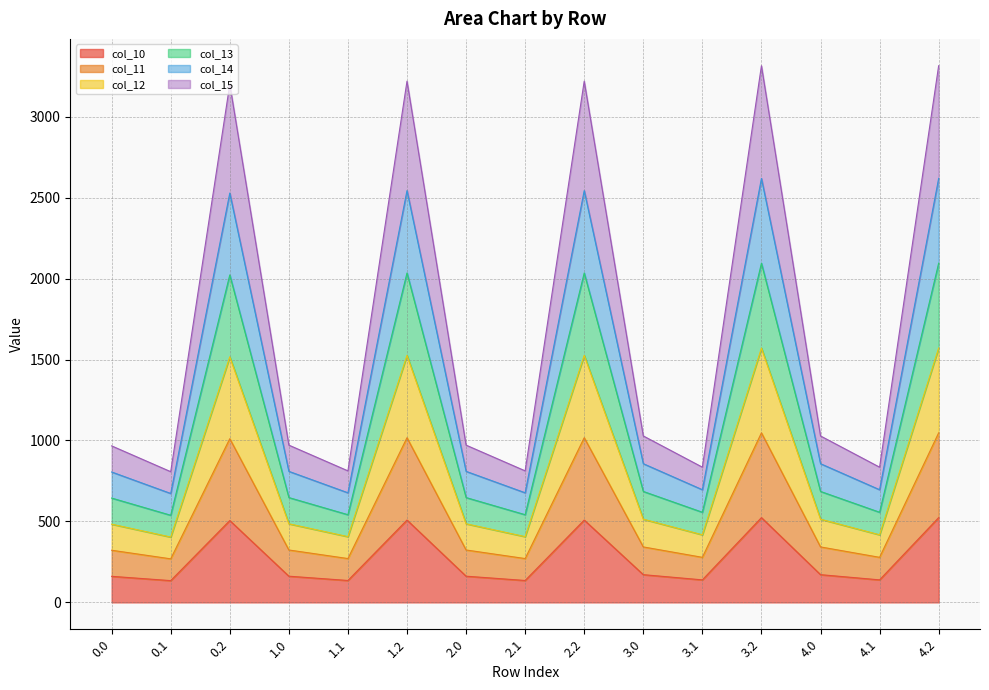

What is the label of the 7th point from the left?

2.0